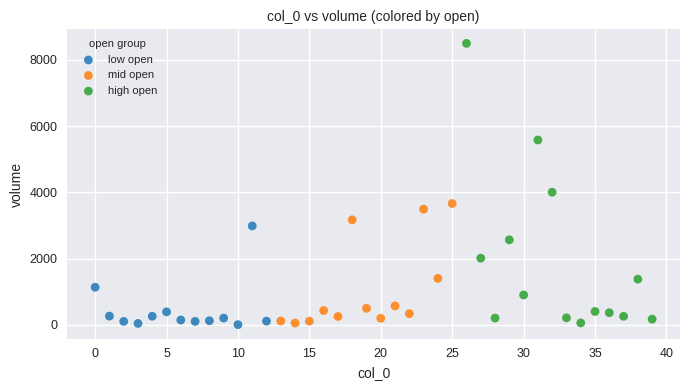

Which series contains the highest Y value?

high open